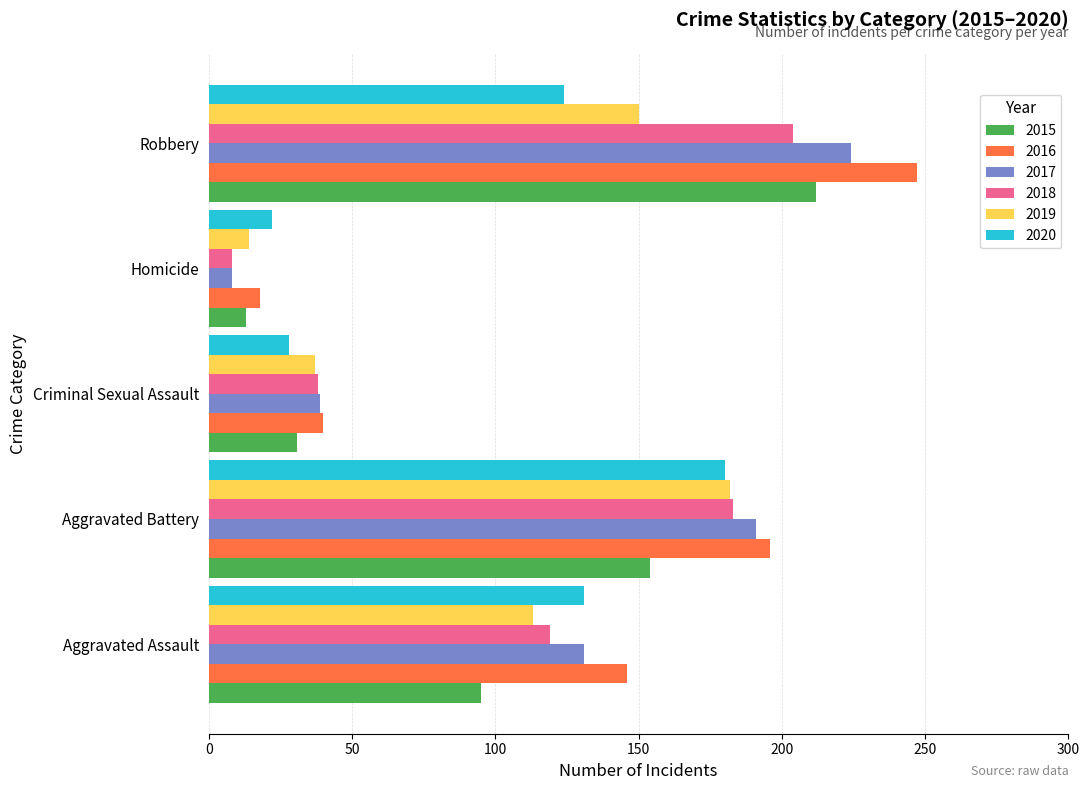

Is the value of 2016 at Robbery greater than the value of 2015 at Aggravated Assault?

Yes